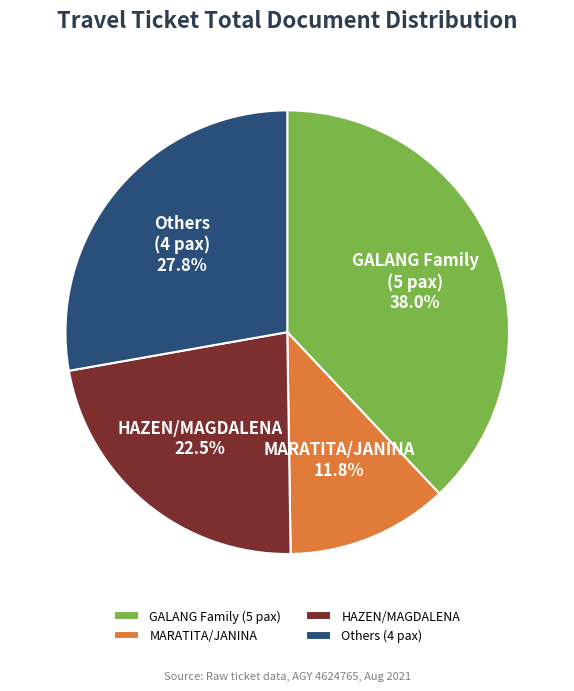

To the nearest percent, what is the average slice percentage?

25%